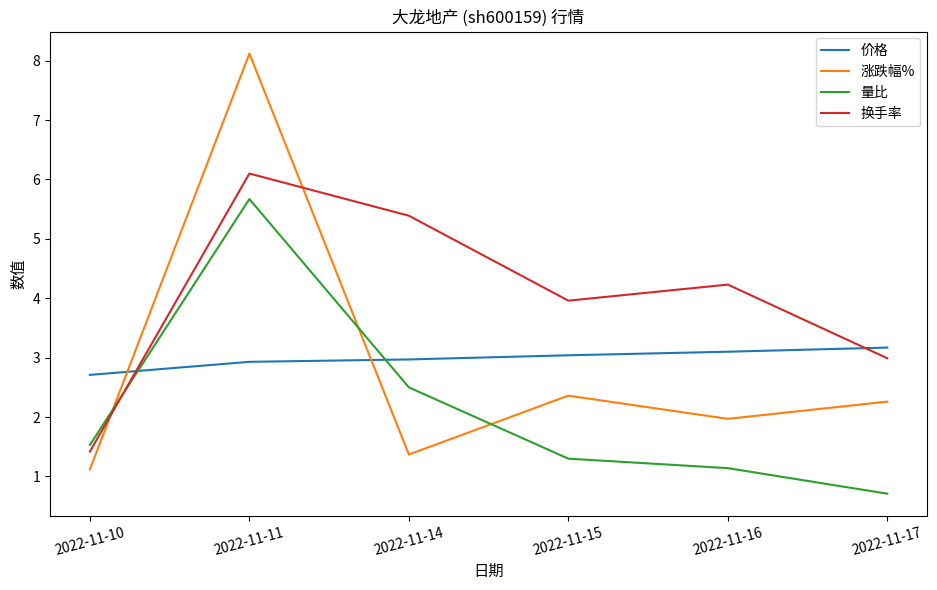

Which series has the largest total across all categories?

换手率